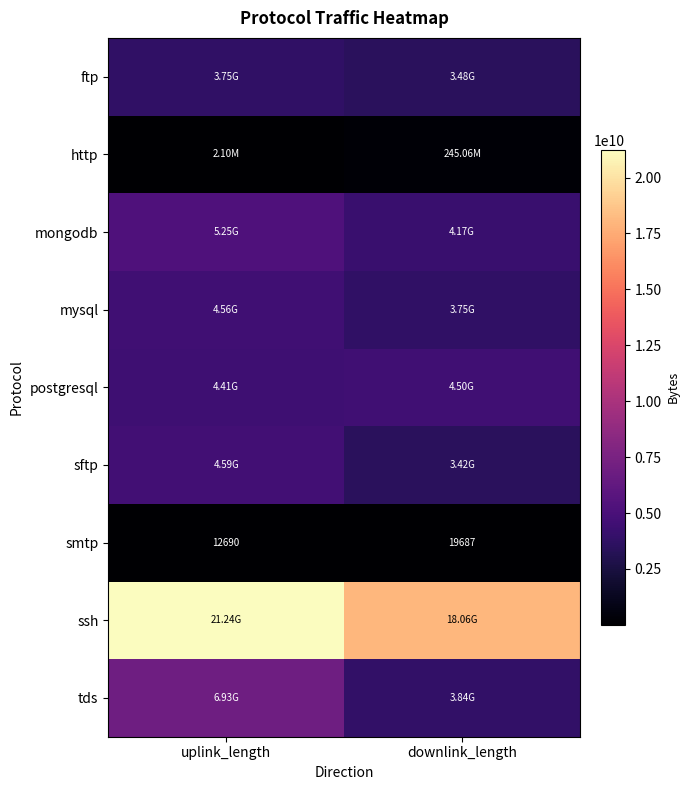

What is the spread (max minus min) of values at downlink_length?

18062047548